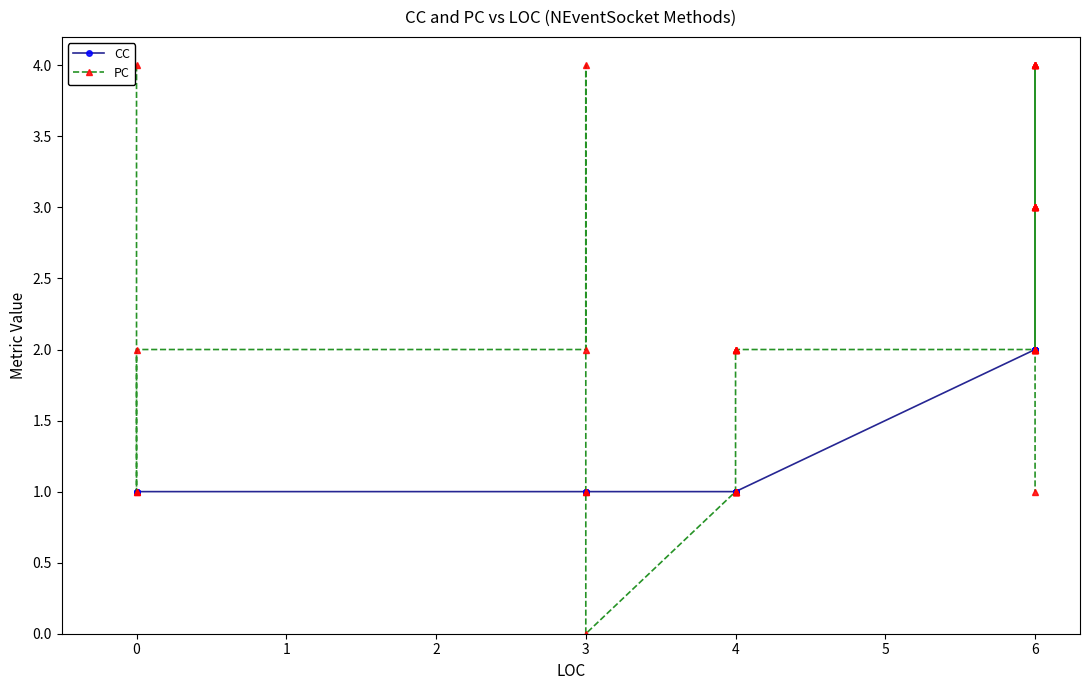

How many times do PC and CC cross each other?

1